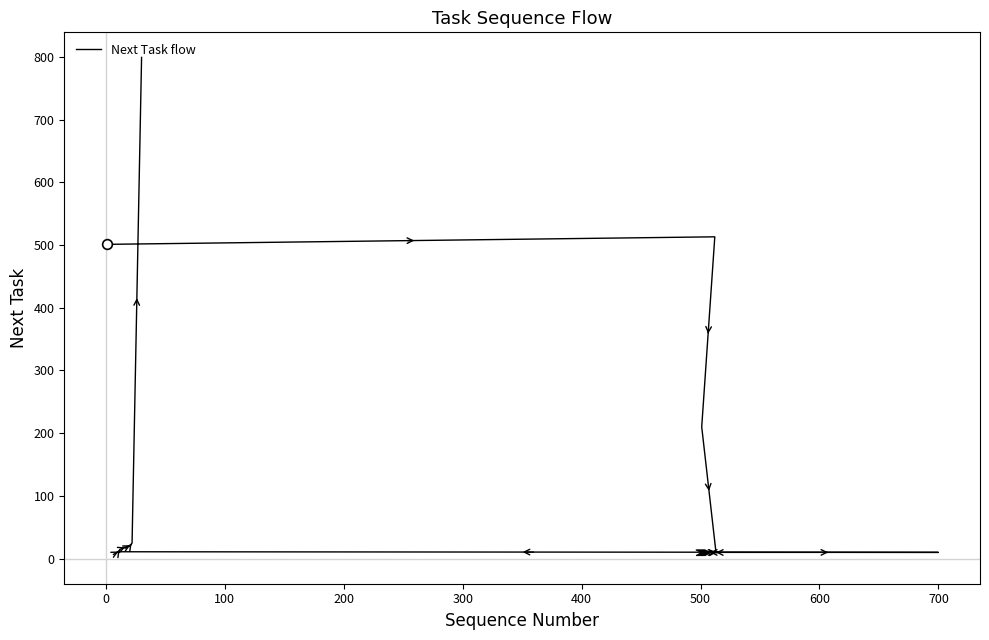

What is the difference between the second highest and minimum values?

503